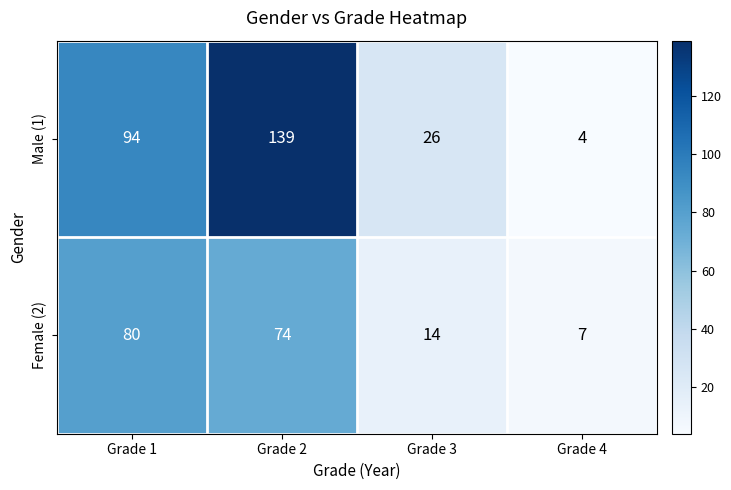

Count the Male (1) values in the range 26 to 139.

3